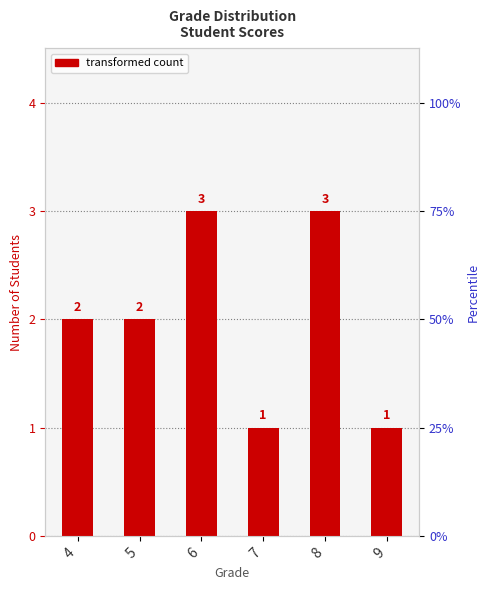

What is the ratio of the value at 6 to the value at 8?

1.0